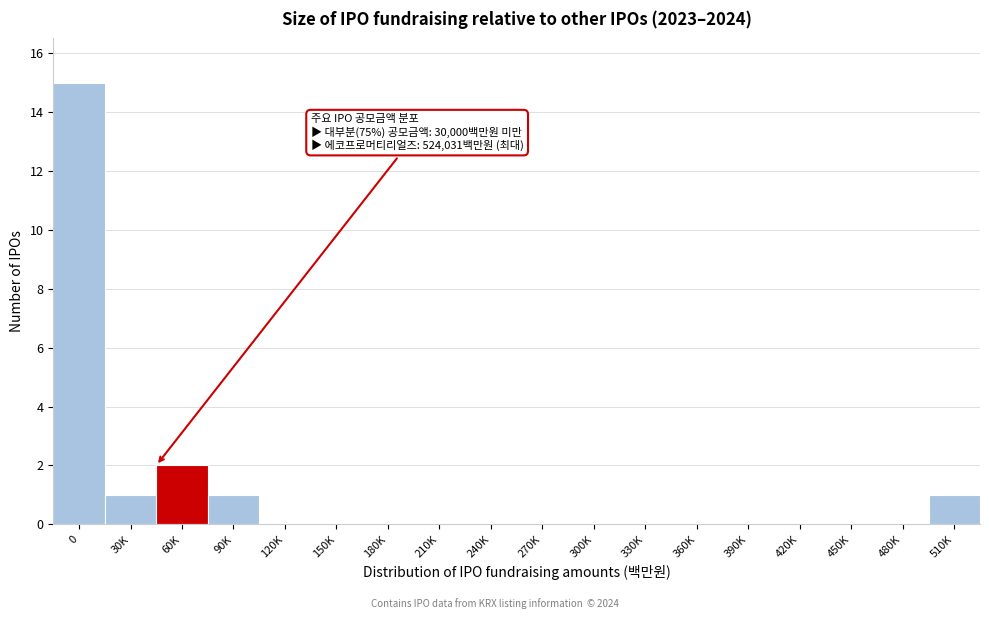

Reading right to left, transcribe all the data shown in this chart.

510K=1	480K=0	450K=0	420K=0	390K=0	360K=0	330K=0	300K=0	270K=0	240K=0	210K=0	180K=0	150K=0	120K=0	90K=1	60K=2	30K=1	0=15